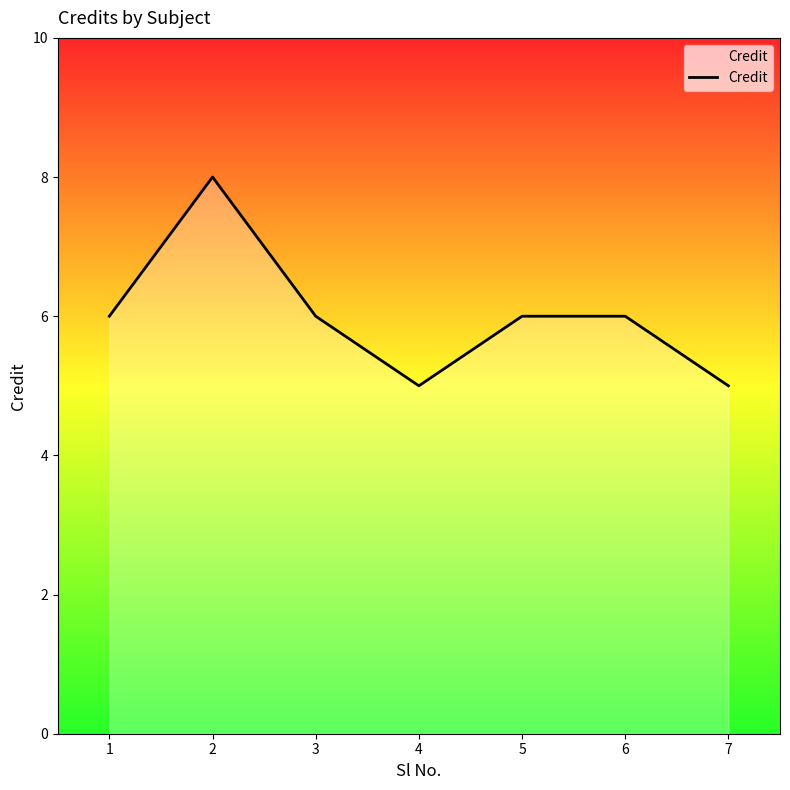

What is the difference between the maximum and minimum values?

3